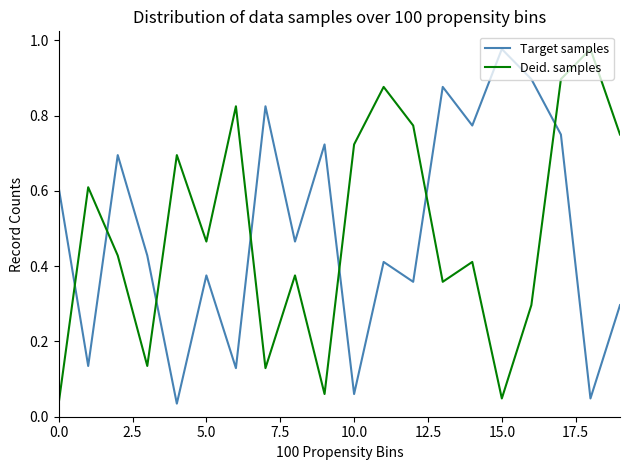

How many categories are shown in the chart?

20